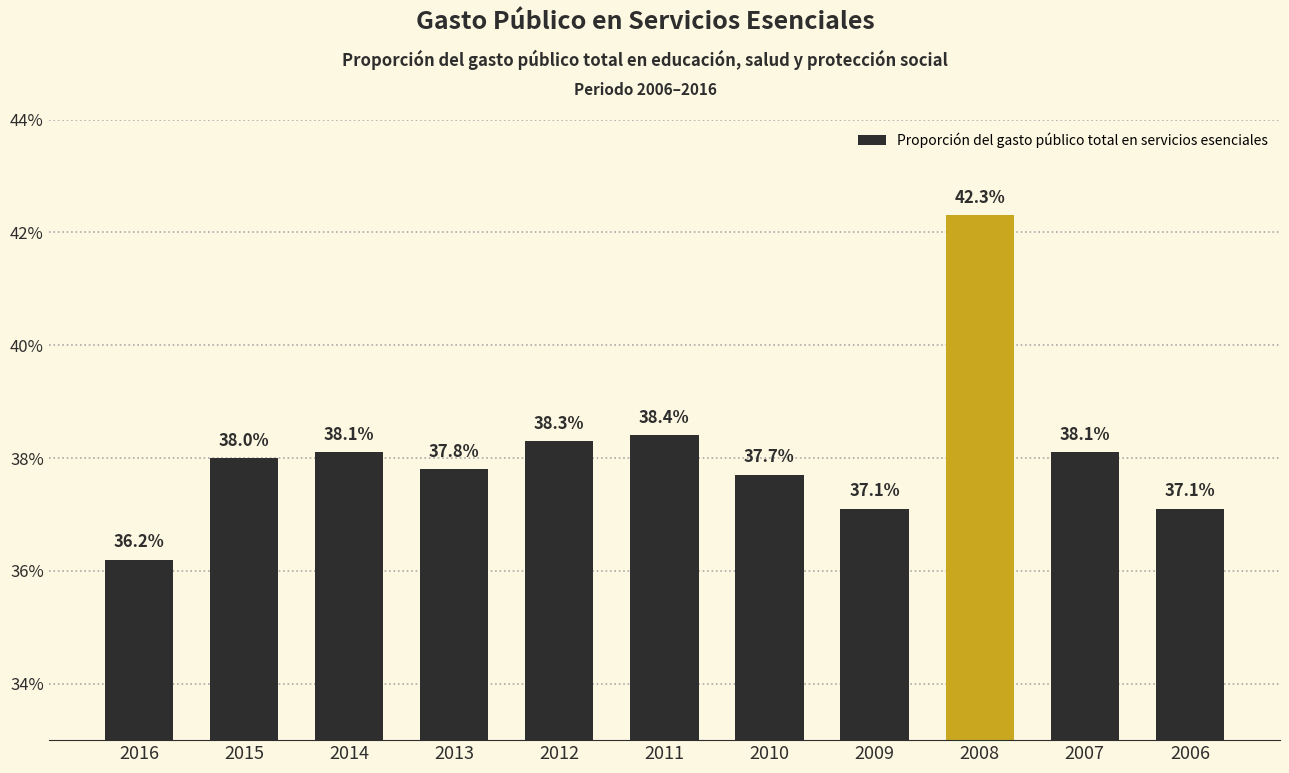

What is the change in value from 2012 to 2006?

-1.2